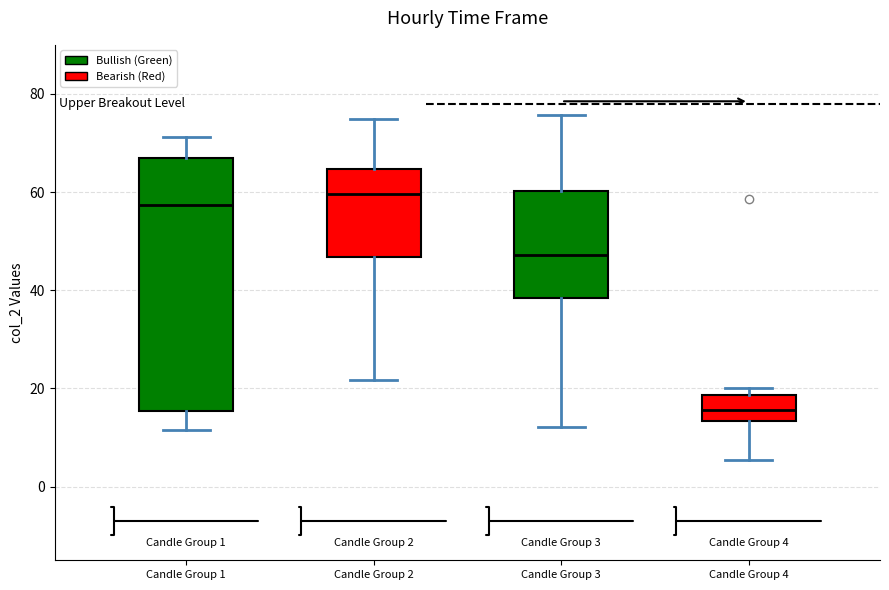

Comparing the boxes themselves (not the whiskers), which one is the tallest?

Candle Group 1